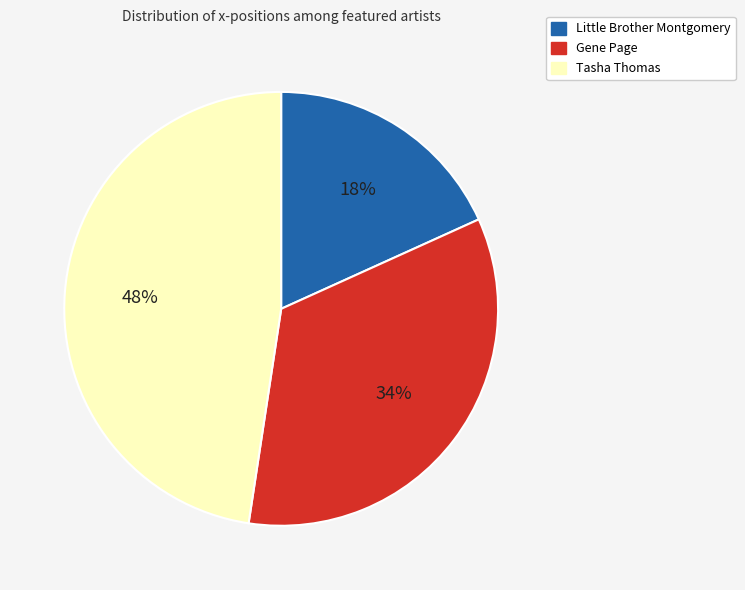

How many slices are in this pie chart?

3